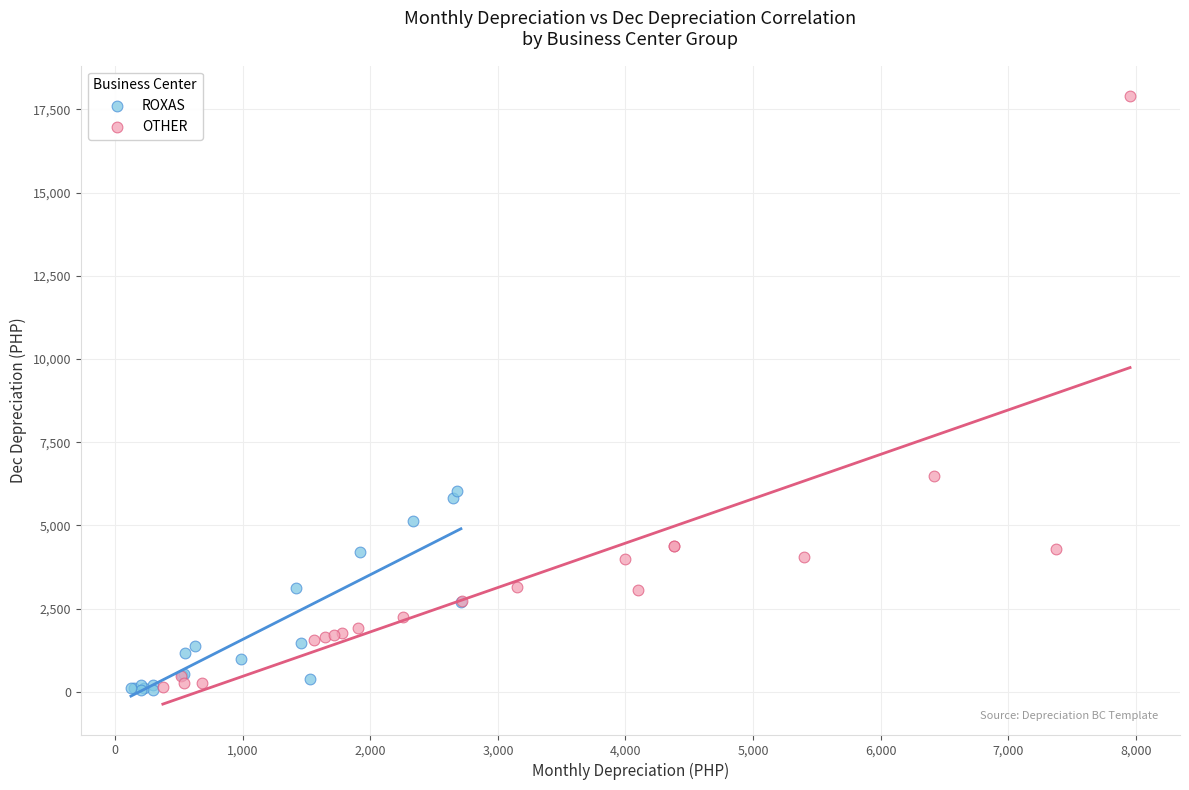

Which series has the largest Y range (max minus min)?

OTHER